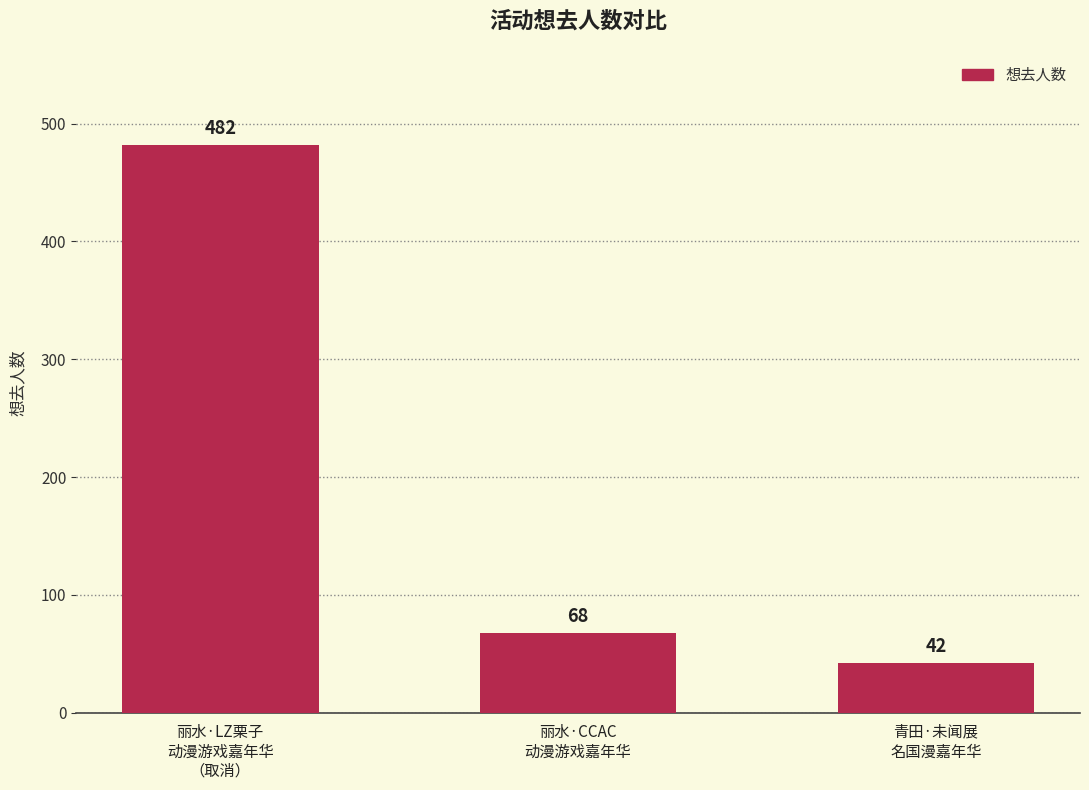

What is the maximum value shown in the chart?

482